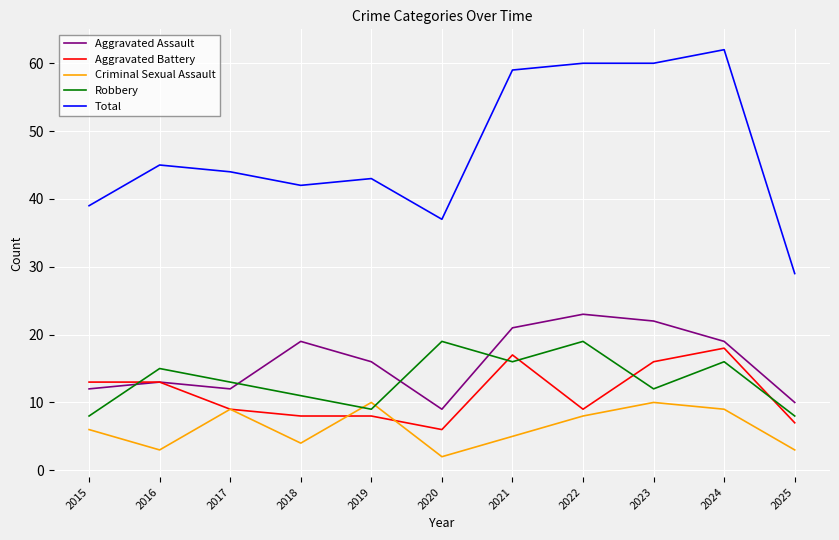

What is the difference between the second highest and second lowest values in the Robbery series?

11